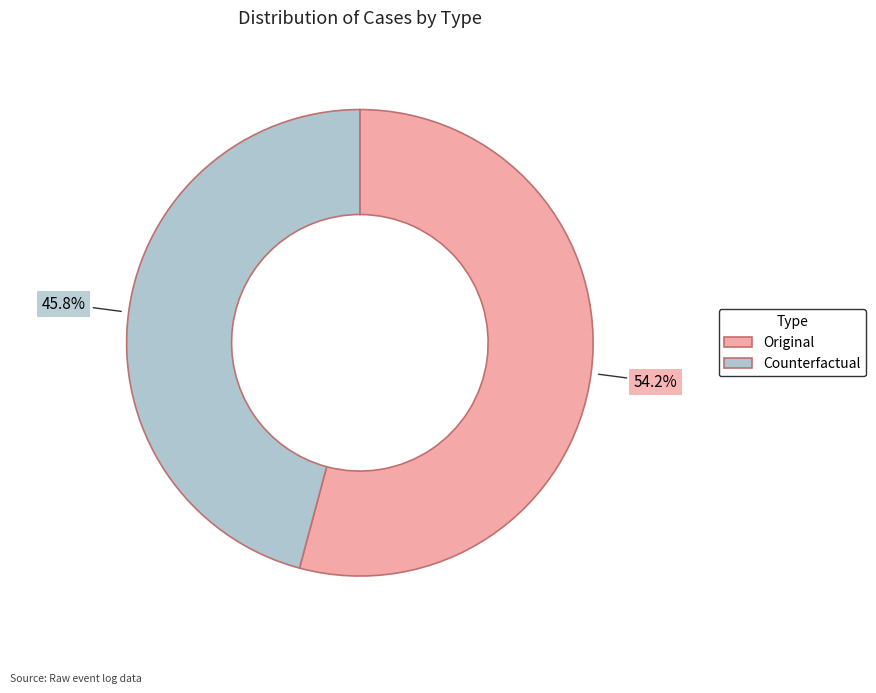

What is the smallest slice in the pie chart?

Counterfactual